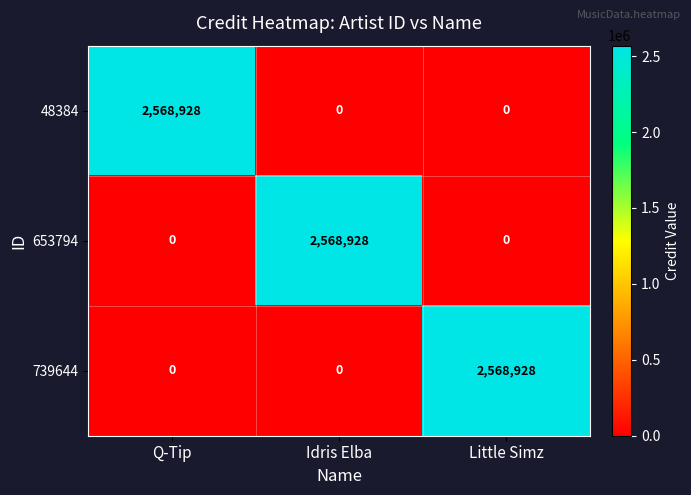

Count the number of categories in the chart.

3